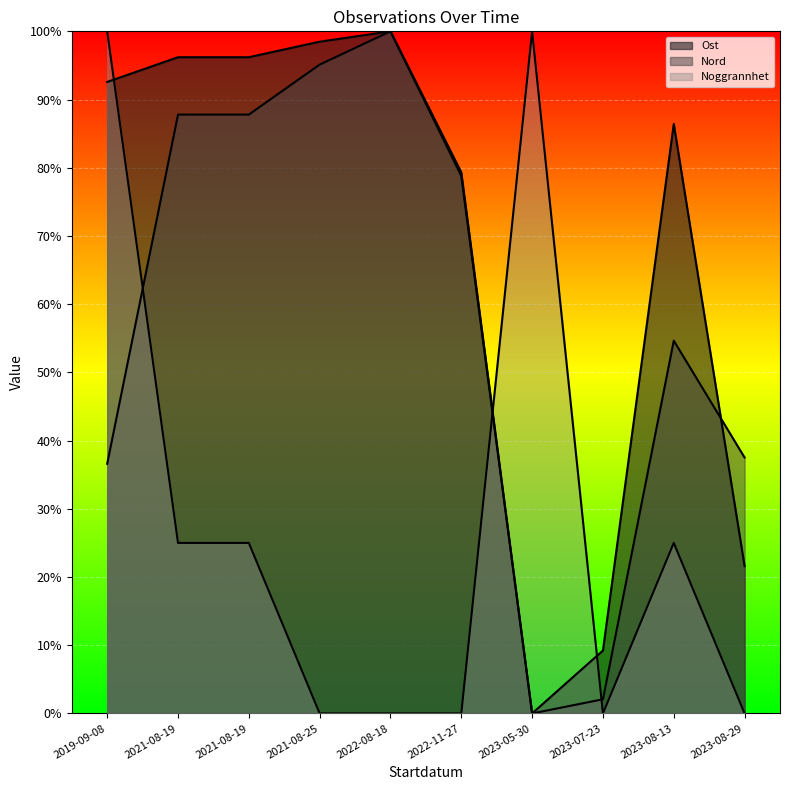

At 2021-08-25, list the series in order from smallest to largest.

Noggrannhet, Nord, Ost